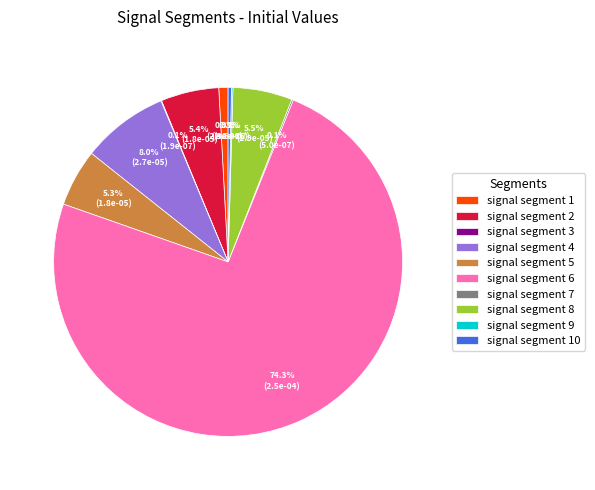

Which category has the biggest portion of the pie?

signal segment 6